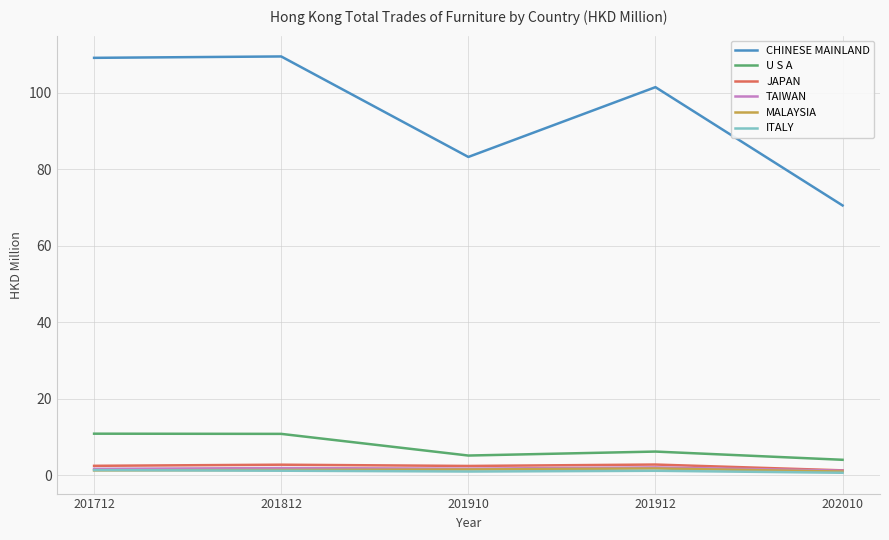

Is the value of U S A at 201910 greater than the value of ITALY at 201712?

Yes